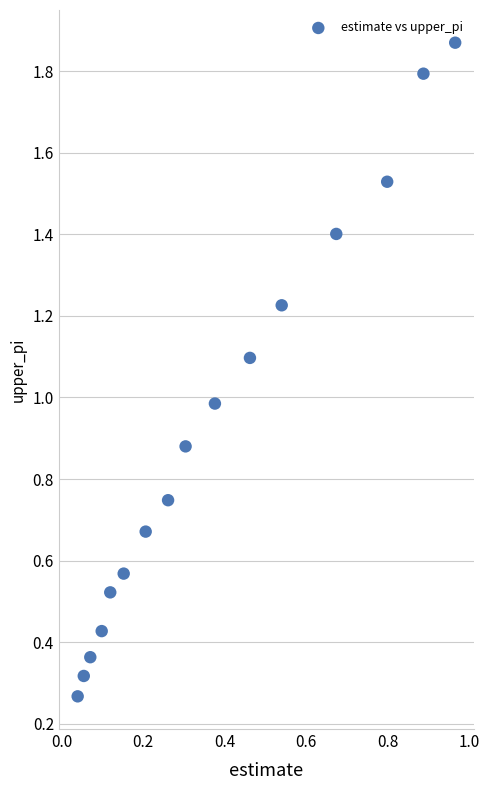

What is the range of Y values (max minus min)?

1.6